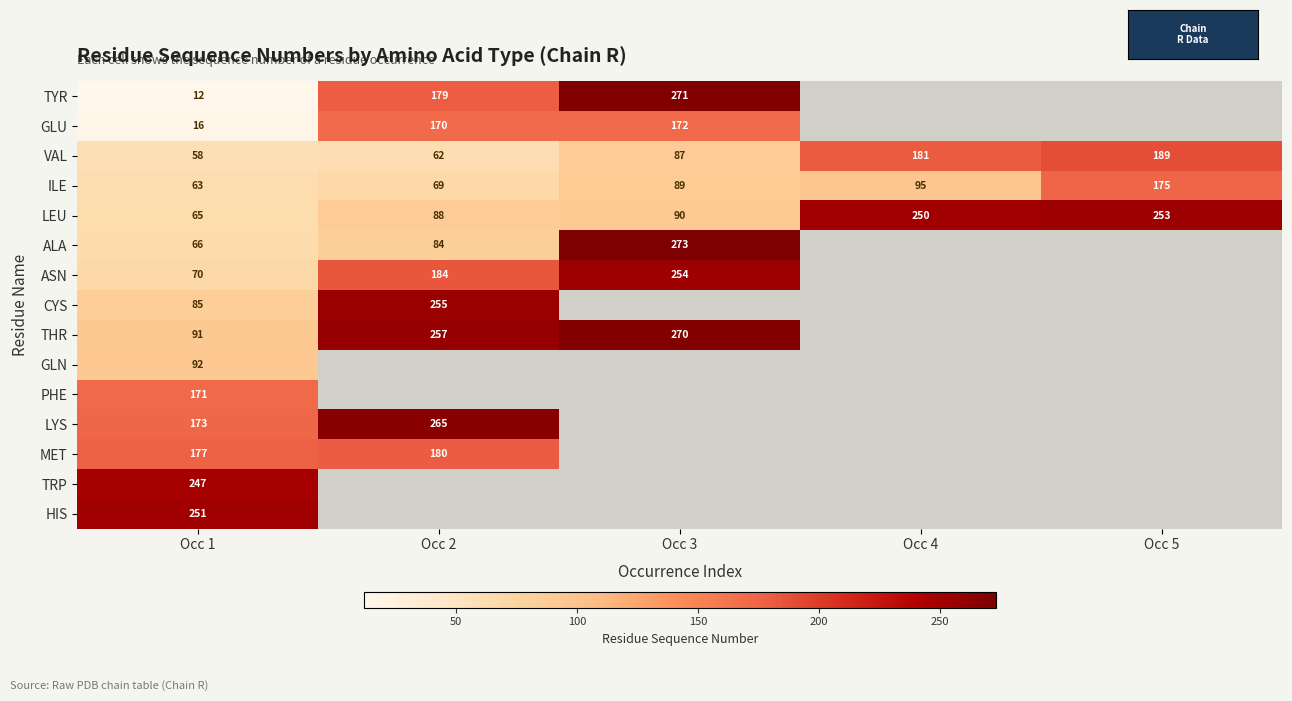

Rank the categories by ILE value from lowest to highest.

Occ 1, Occ 2, Occ 3, Occ 4, Occ 5